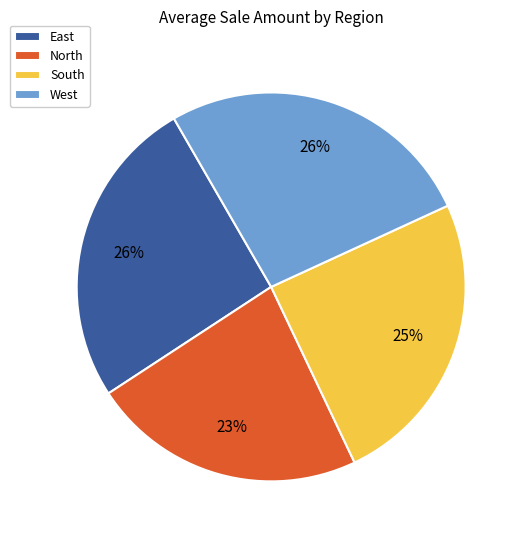

To the nearest percent, what percentage of the pie is South?

25%